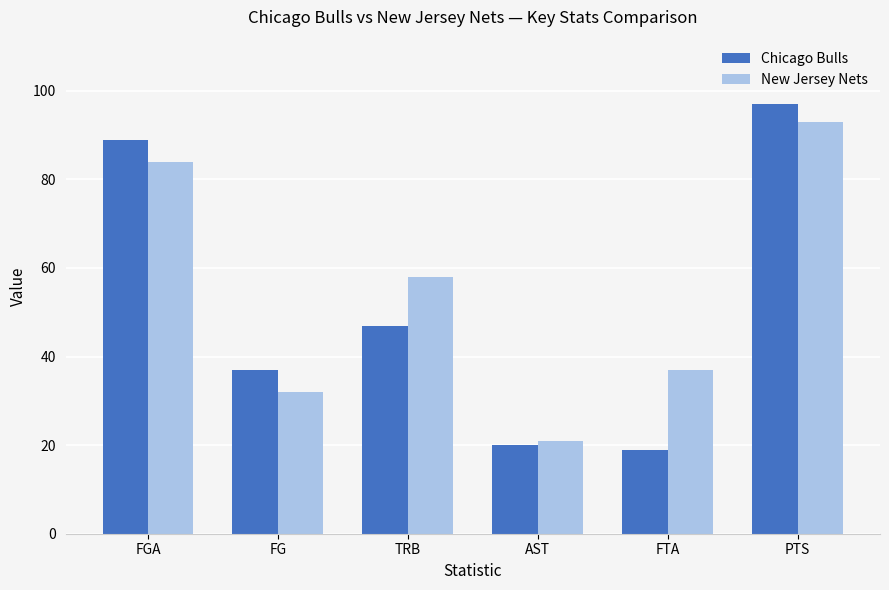

The Chicago Bulls series shows 47 at TRB. True or false?

True